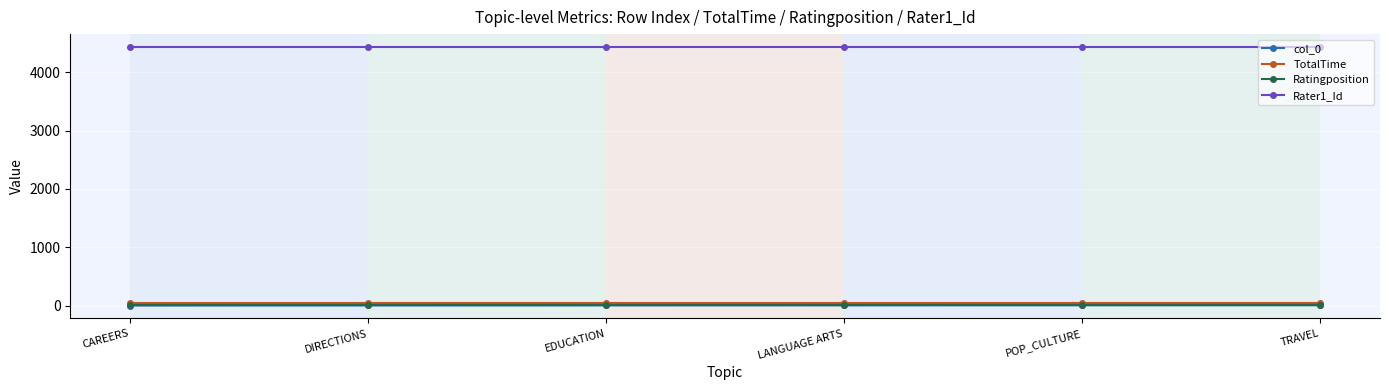

What is the value of the Rater1_Id point at the 5th from the left?

4435